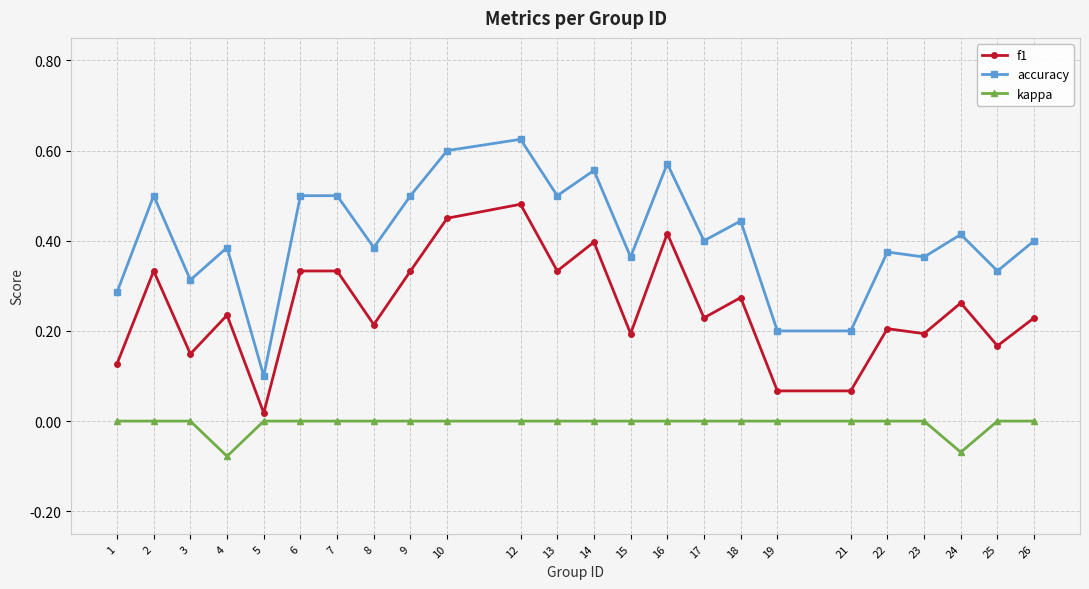

At which category does accuracy reach its first local peak?

2